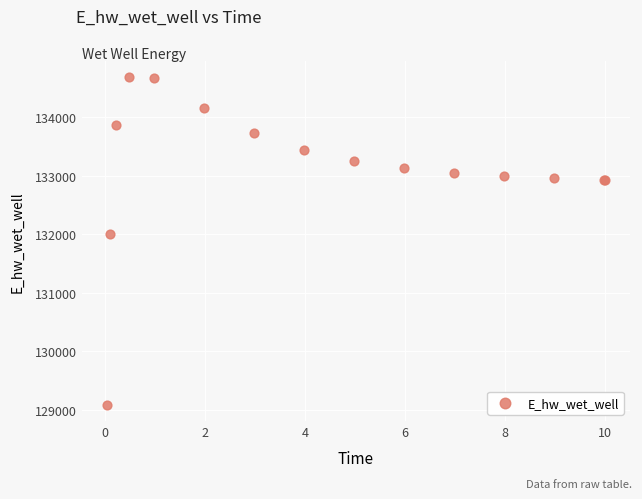

What Y value in the scatter plot is closest to 131881?

132003.3